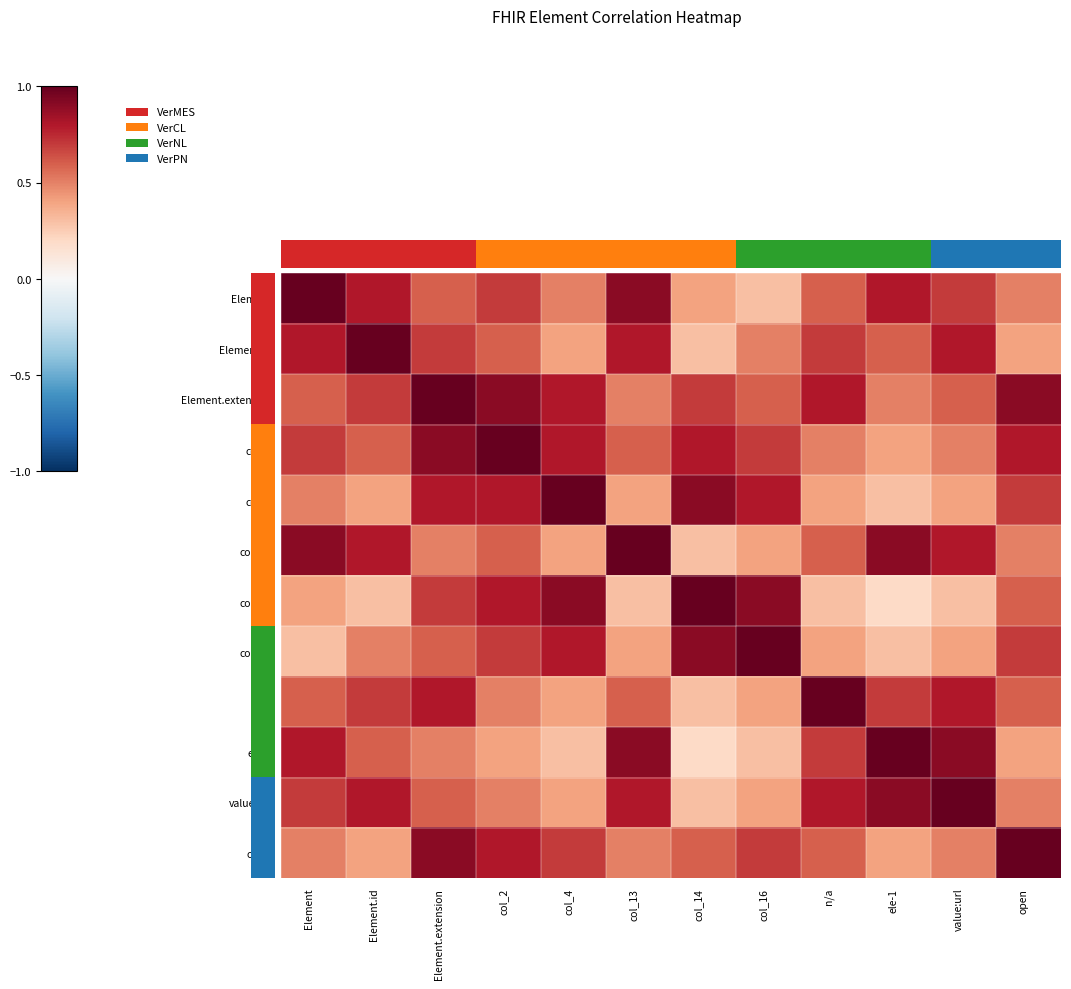

Count the number of categories in the chart.

12